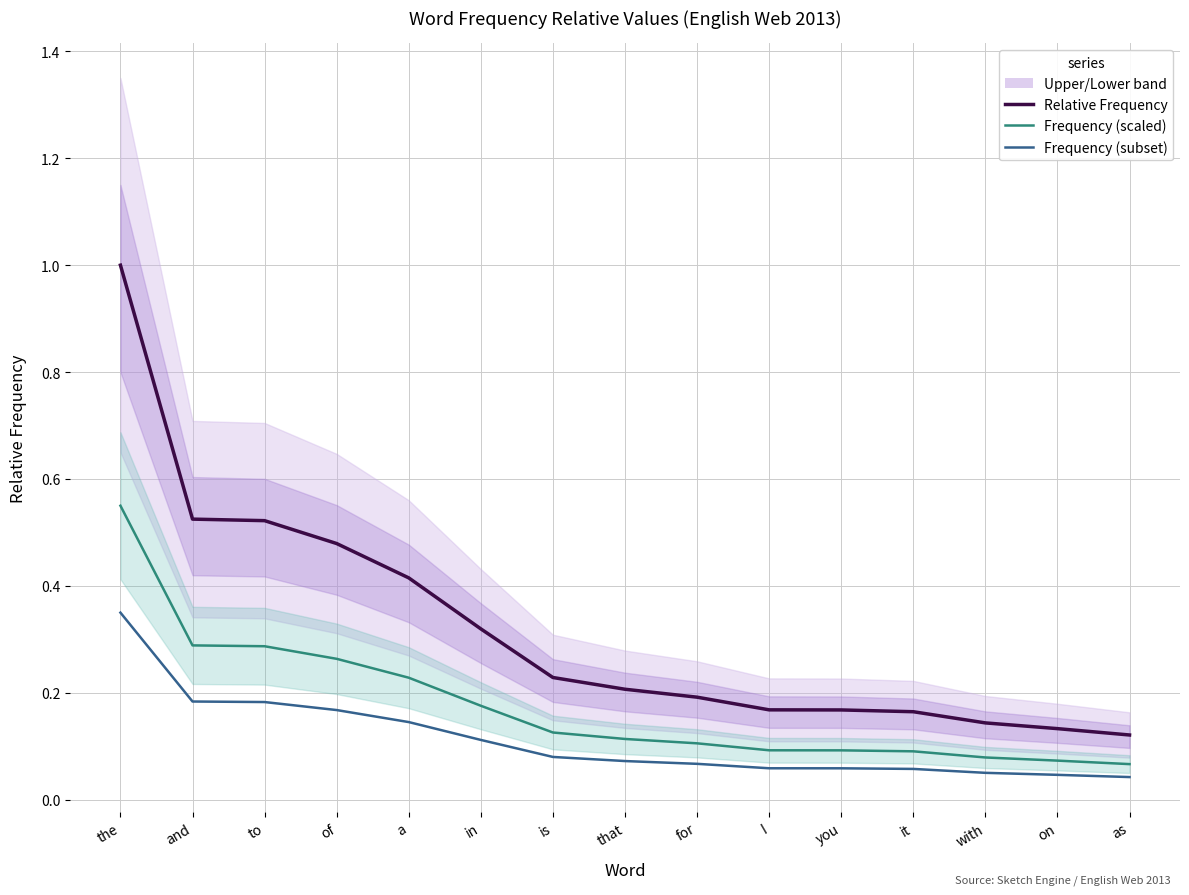

What is the difference between the second highest and minimum values in the Relative Frequency series?

0.4